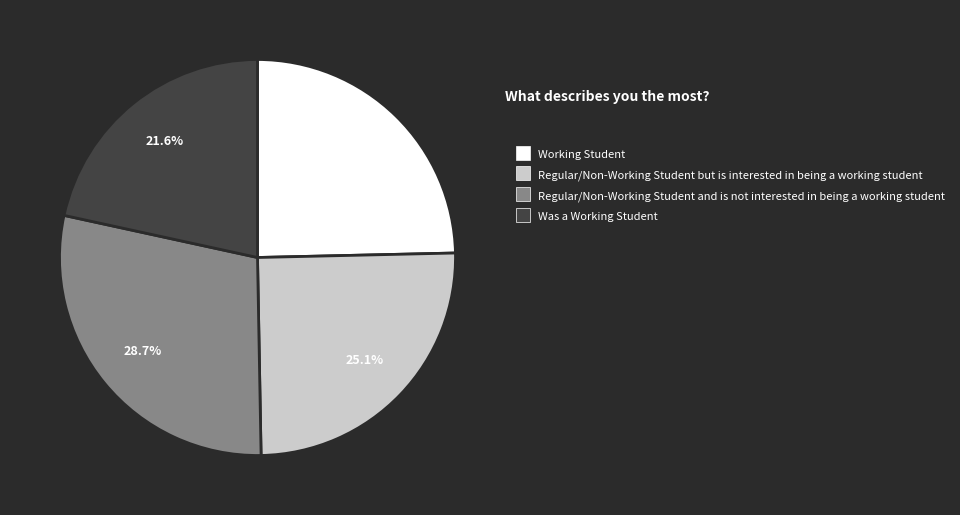

Is there a majority slice in this chart?

No